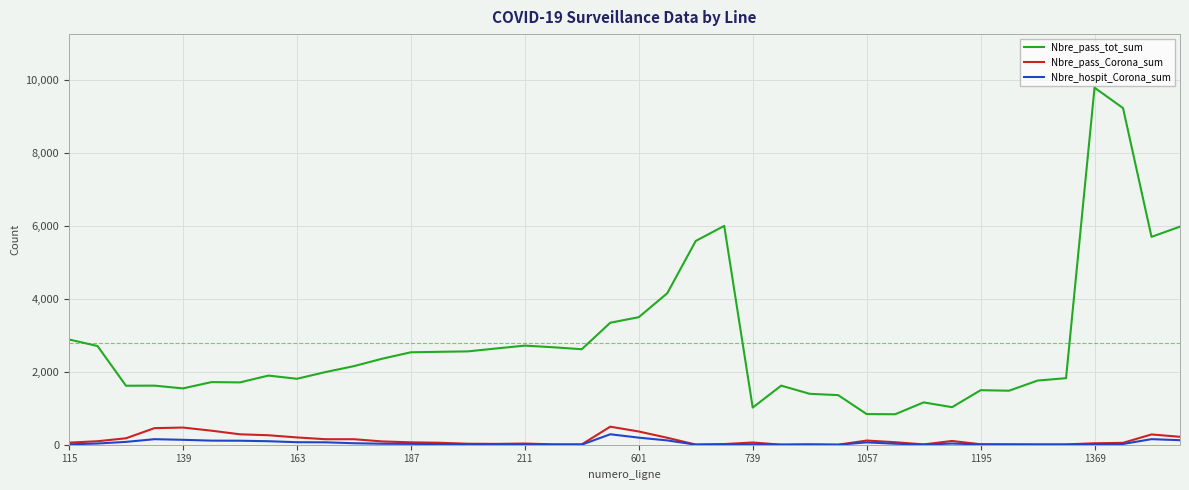

What is the minimum value for Nbre_pass_tot_sum?

836